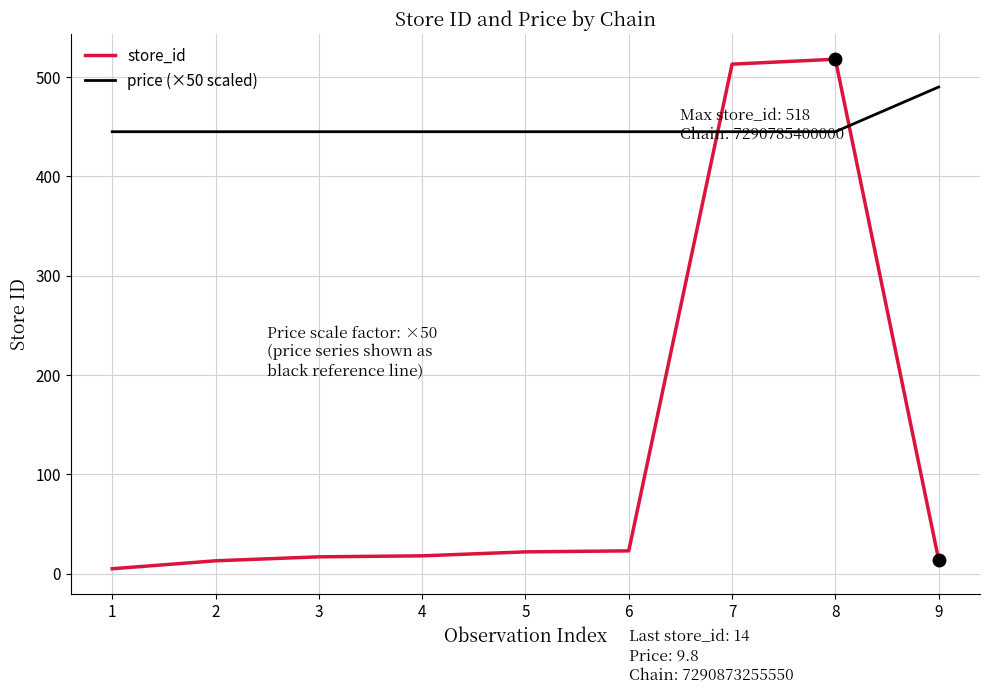

What is the smallest value displayed?

5.0